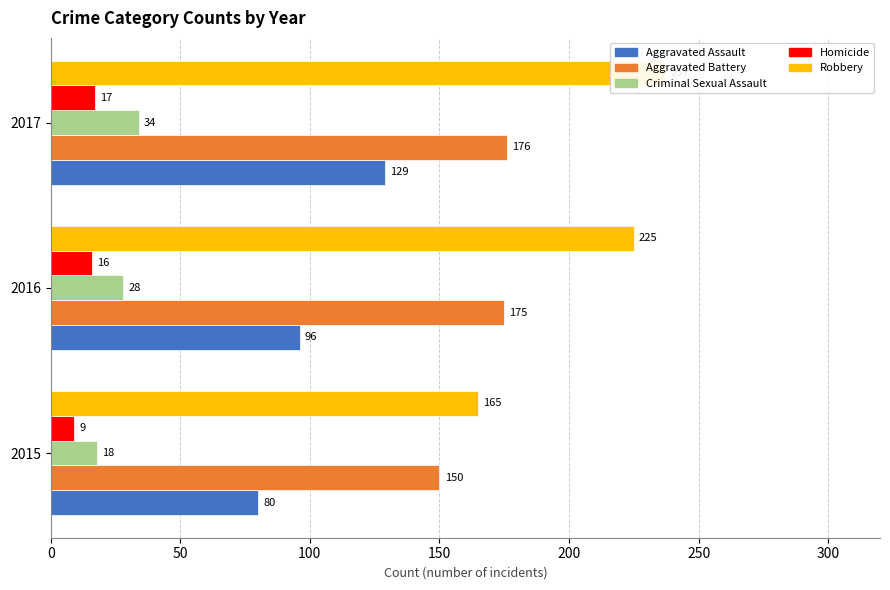

How many values in the Aggravated Assault series exceed 96?

1